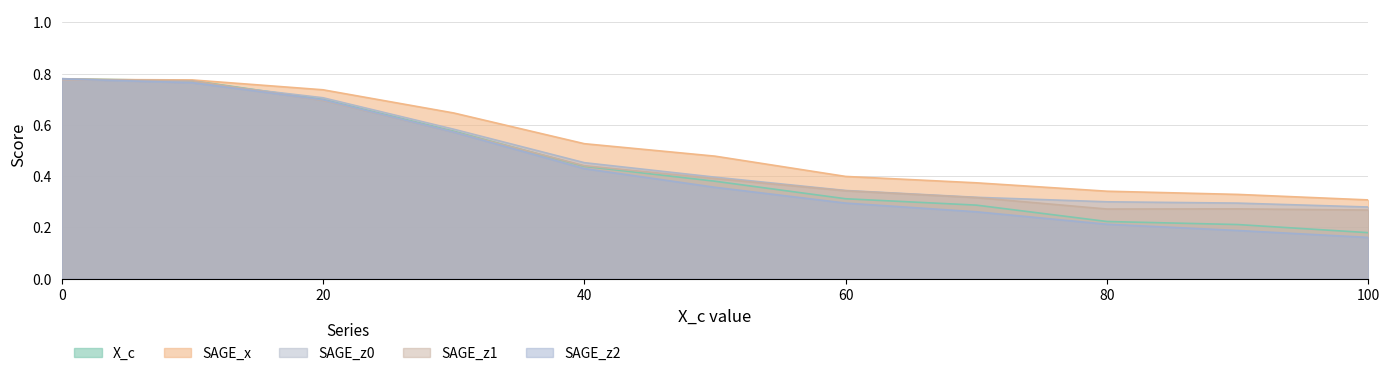

The value of X_c at 80 is 0.2. True or false?

True